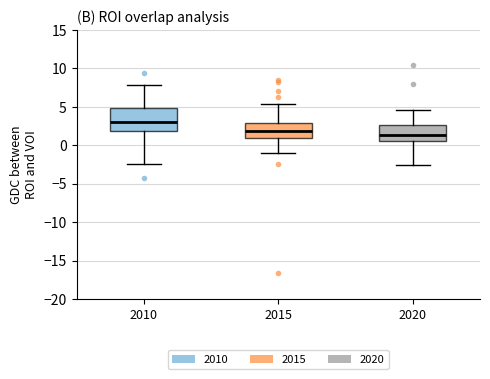

Reading left to right, read every box against the y-axis: the position of its median line, the range the box covers, and the ends of its whiskers. The values are not printed on the chart, so give them approximately, as read against the axis.

2010: median 3.0, box 2.0 to 5.0, whiskers -2.5 to 8.0
2015: median 2.0, box 1.0 to 3.0, whiskers -1.0 to 5.5
2020: median 1.5, box 0.5 to 2.5, whiskers -2.5 to 4.5